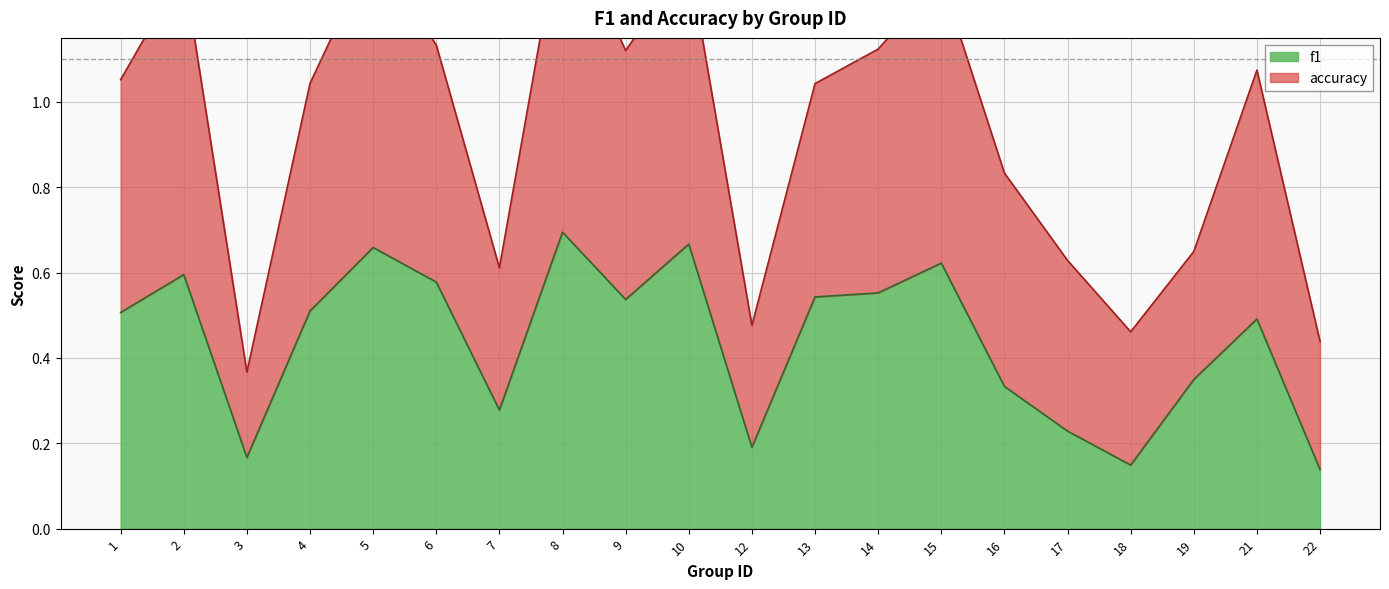

What is the difference between the second highest and second lowest values in the f1 series?

0.5